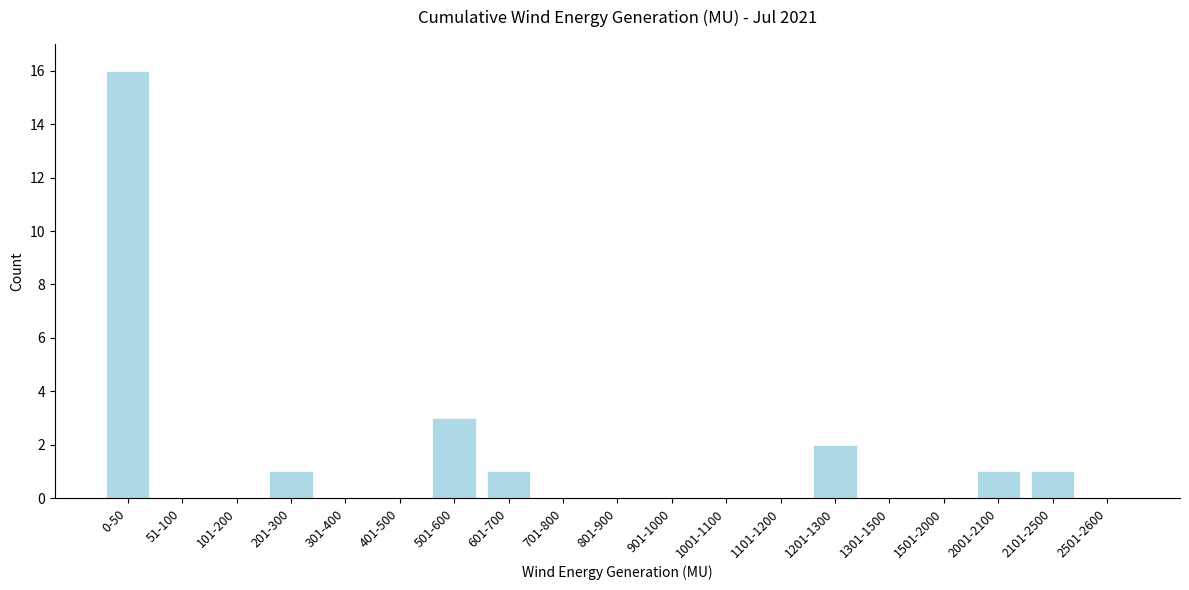

Reading left to right, list all the values displayed in this chart.

0-50=16	51-100=0	101-200=0	201-300=1	301-400=0	401-500=0	501-600=3	601-700=1	701-800=0	801-900=0	901-1000=0	1001-1100=0	1101-1200=0	1201-1300=2	1301-1500=0	1501-2000=0	2001-2100=1	2101-2500=1	2501-2600=0